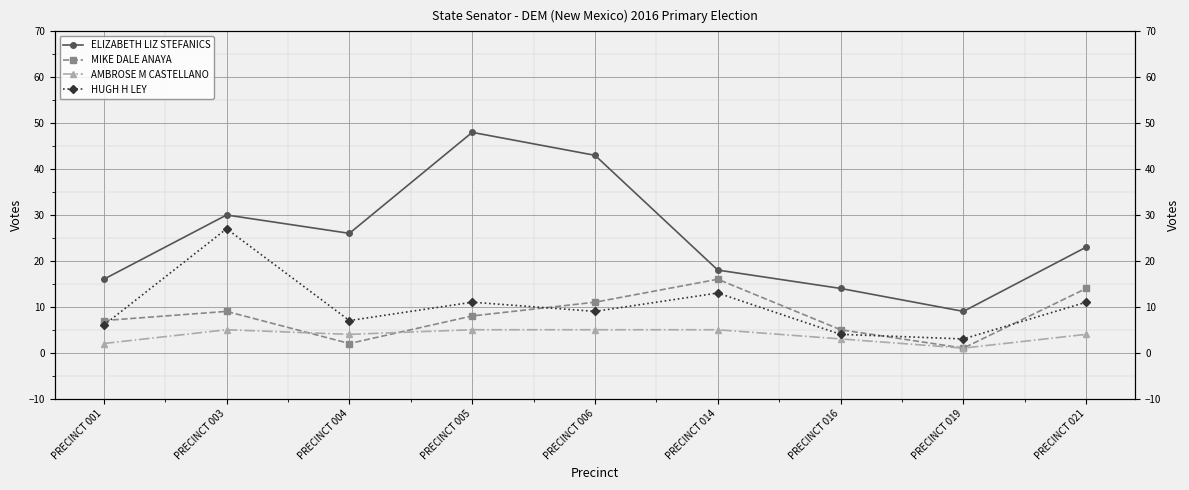

Reading right to left, extract all data points from this chart.

ELIZABETH LIZ STEFANICS: PRECINCT 021=23	PRECINCT 019=9	PRECINCT 016=14	PRECINCT 014=18	PRECINCT 006=43	PRECINCT 005=48	PRECINCT 004=26	PRECINCT 003=30	PRECINCT 001=16
MIKE DALE ANAYA: PRECINCT 021=14	PRECINCT 019=1	PRECINCT 016=5	PRECINCT 014=16	PRECINCT 006=11	PRECINCT 005=8	PRECINCT 004=2	PRECINCT 003=9	PRECINCT 001=7
AMBROSE M CASTELLANO: PRECINCT 021=4	PRECINCT 019=1	PRECINCT 016=3	PRECINCT 014=5	PRECINCT 006=5	PRECINCT 005=5	PRECINCT 004=4	PRECINCT 003=5	PRECINCT 001=2
HUGH H LEY: PRECINCT 021=11	PRECINCT 019=3	PRECINCT 016=4	PRECINCT 014=13	PRECINCT 006=9	PRECINCT 005=11	PRECINCT 004=7	PRECINCT 003=27	PRECINCT 001=6